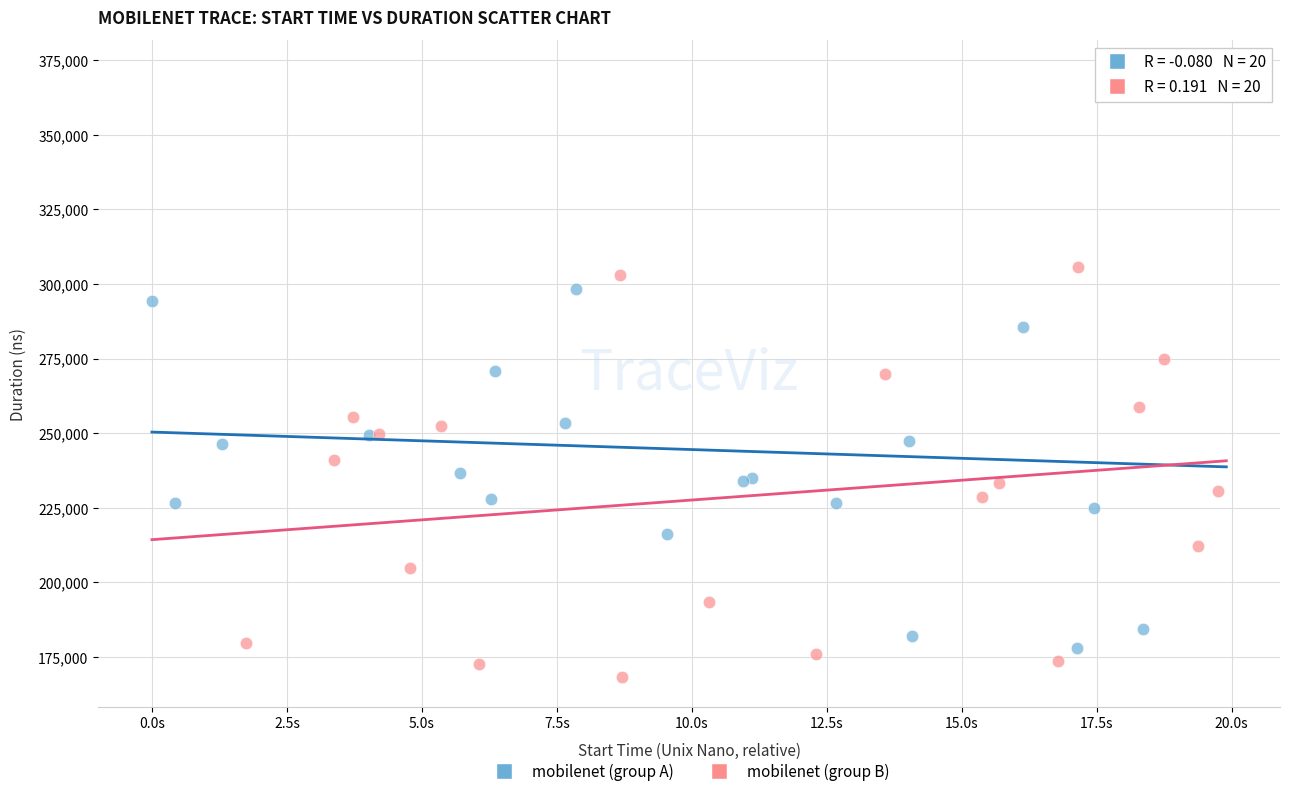

Which series has the largest Y range (max minus min)?

mobilenet (group A)